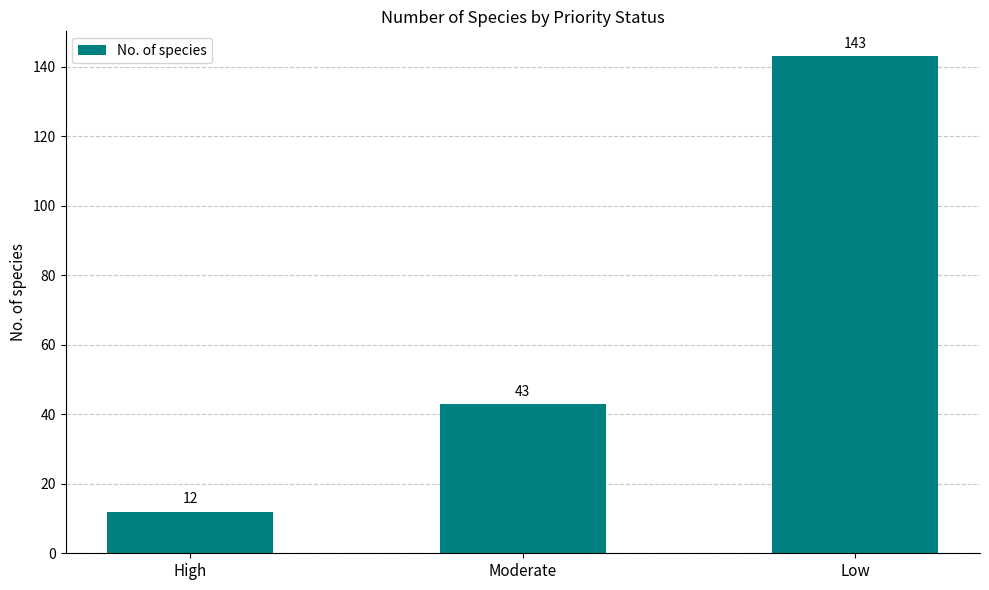

Where is the data nearest to the value 77?

Moderate